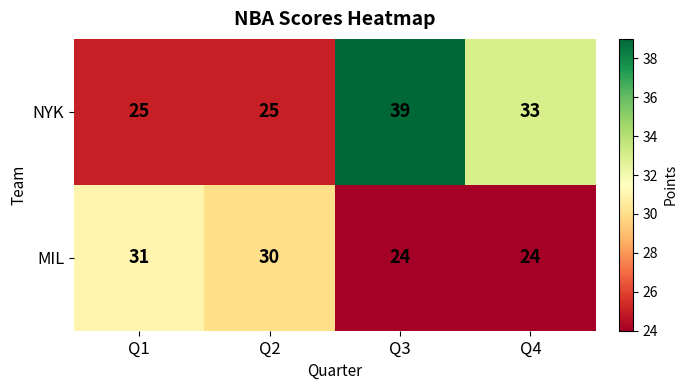

Reading right to left, list all the values displayed in this chart.

NYK: 33	39	25	25
MIL: 24	24	30	31